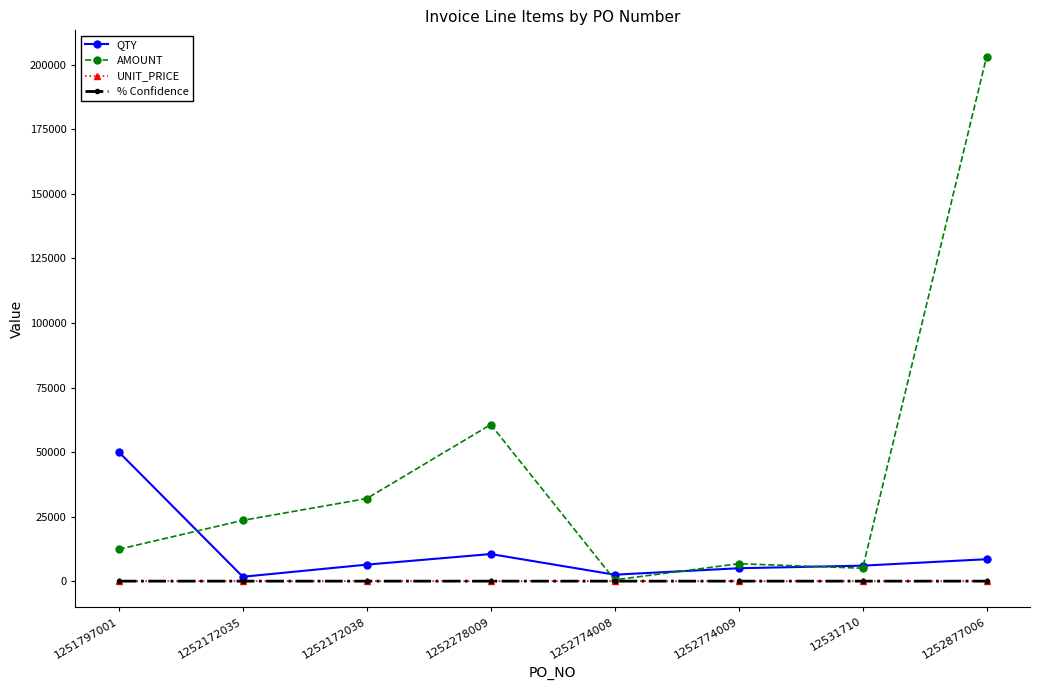

What is the total value across all series at 1252774008?

3001.2